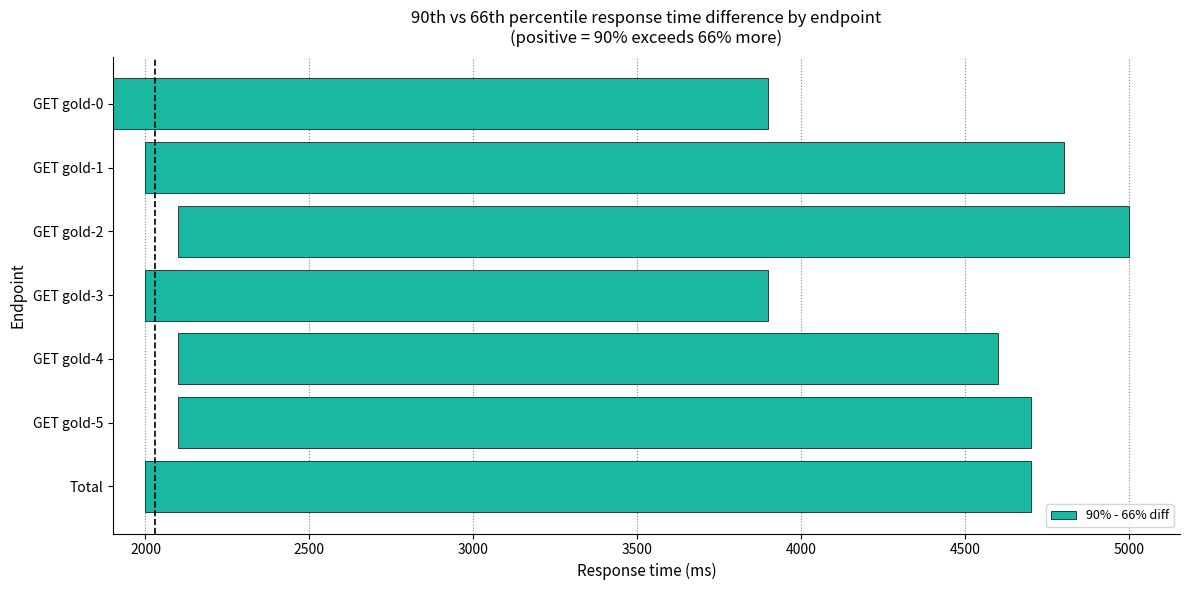

What is the maximum value shown in the chart?

2900